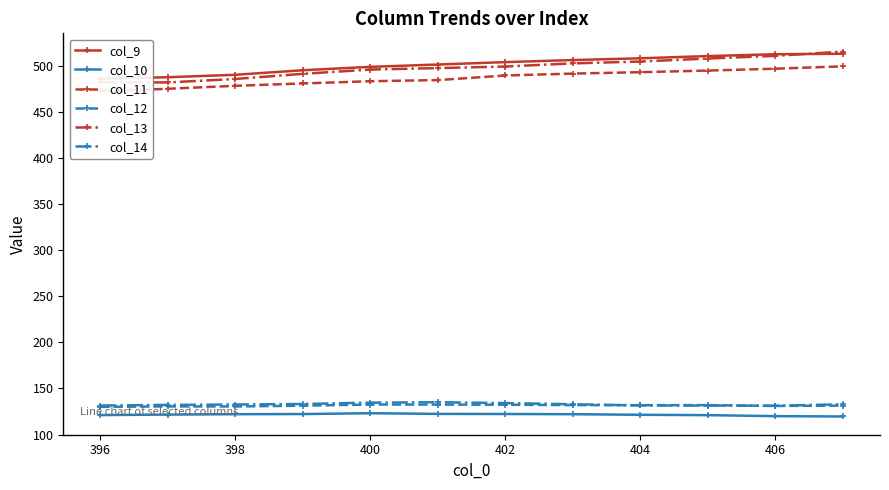

True or false: col_14 and col_13 intersect in this chart.

False